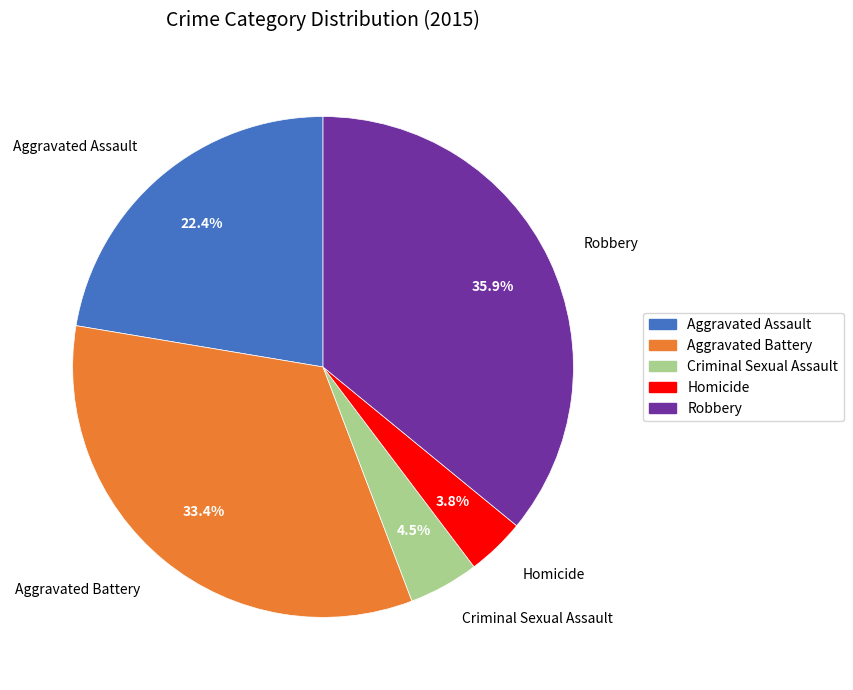

Rank the categories by value from highest to lowest.

Robbery, Aggravated Battery, Aggravated Assault, Criminal Sexual Assault, Homicide